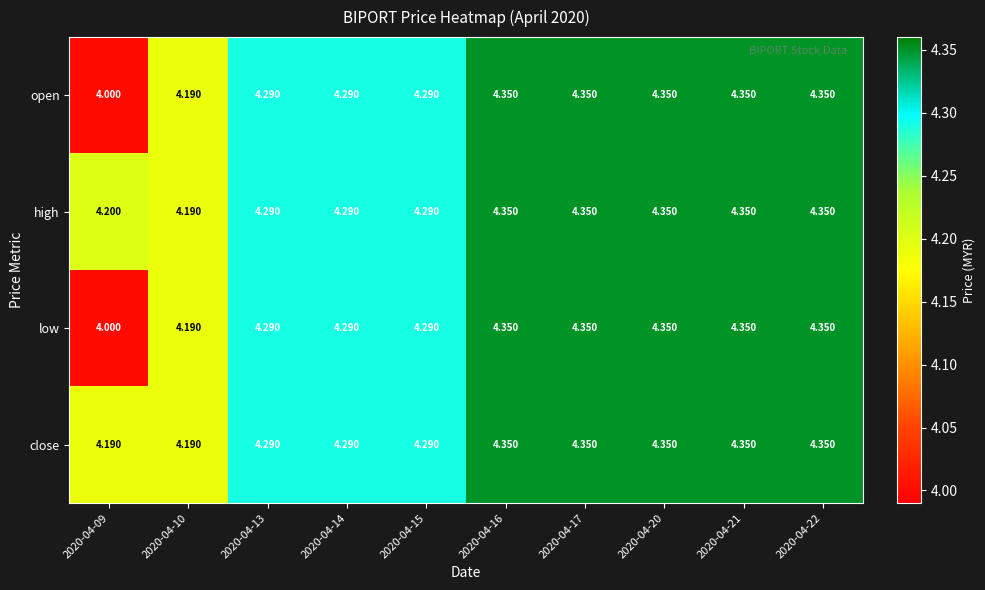

Is the value of close at 2020-04-13 greater than the value of high at 2020-04-20?

No